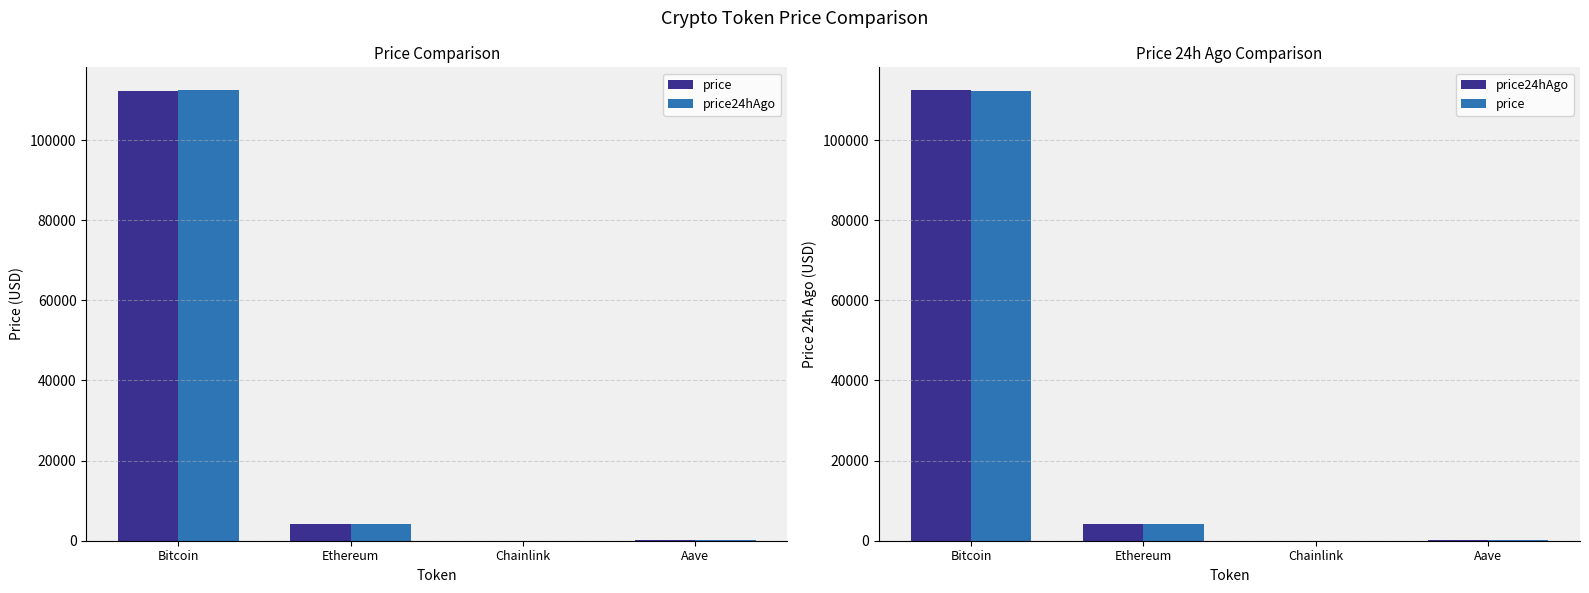

Does the chart contain any negative values?

No